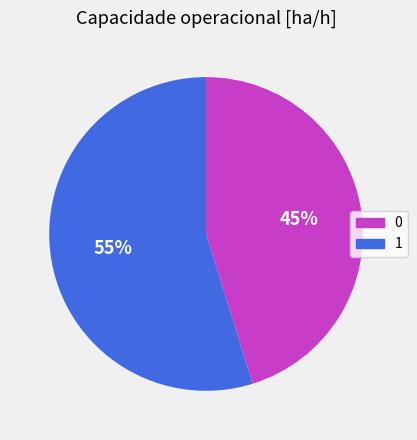

To the nearest percent, what portion does 1 represent?

55%